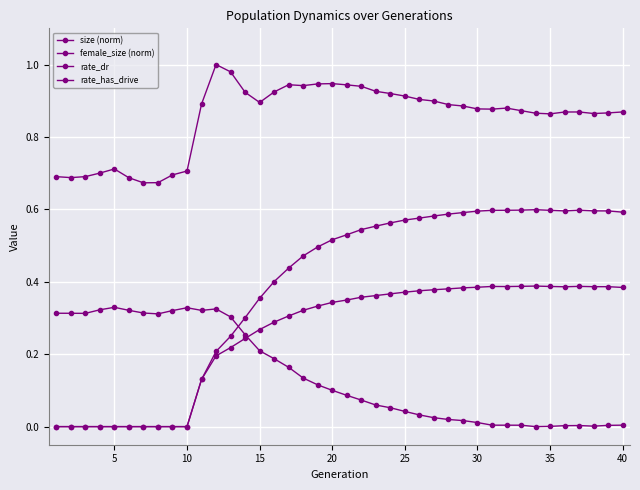

Reading left to right, transcribe all the data shown in this chart.

size (norm): 0.7	0.7	0.7	0.7	0.7	0.7	0.7	0.7	0.7	0.7	0.9	1.0	1.0	0.9	0.9	0.9	0.9	0.9	0.9	0.9	0.9	0.9	0.9	0.9	0.9	0.9	0.9	0.9	0.9	0.9	0.9	0.9	0.9	0.9	0.9	0.9	0.9	0.9	0.9	0.9
female_size (norm): 0.3	0.3	0.3	0.3	0.3	0.3	0.3	0.3	0.3	0.3	0.3	0.3	0.3	0.3	0.2	0.2	0.2	0.1	0.1	0.1	0.1	0.1	0.1	0.1	0.0	0.0	0.0	0.0	0.0	0.0	0.0	0.0	0.0	0.0	0.0	0.0	0.0	0.0	0.0	0.0
rate_dr: 0.0	0.0	0.0	0.0	0.0	0.0	0.0	0.0	0.0	0.0	0.1	0.2	0.2	0.2	0.3	0.3	0.3	0.3	0.3	0.3	0.3	0.4	0.4	0.4	0.4	0.4	0.4	0.4	0.4	0.4	0.4	0.4	0.4	0.4	0.4	0.4	0.4	0.4	0.4	0.4
rate_has_drive: 0.0	0.0	0.0	0.0	0.0	0.0	0.0	0.0	0.0	0.0	0.1	0.2	0.2	0.3	0.4	0.4	0.4	0.5	0.5	0.5	0.5	0.5	0.6	0.6	0.6	0.6	0.6	0.6	0.6	0.6	0.6	0.6	0.6	0.6	0.6	0.6	0.6	0.6	0.6	0.6